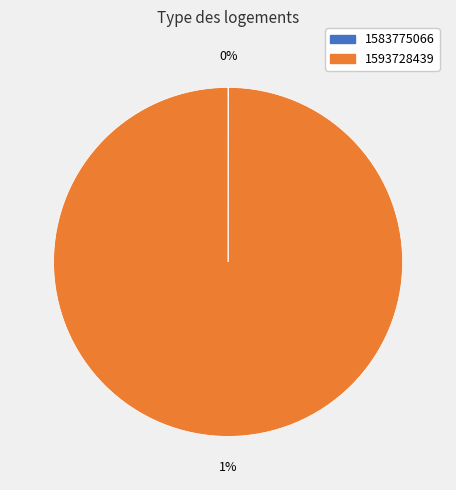

To the nearest percent, what portion does 1593728439 represent?

100%